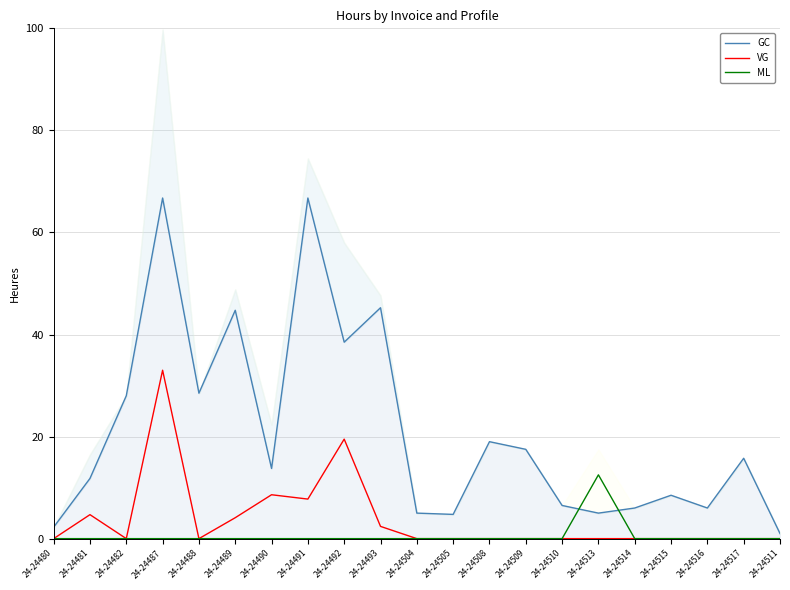

What is the total value across all series at 24-24487?

99.8